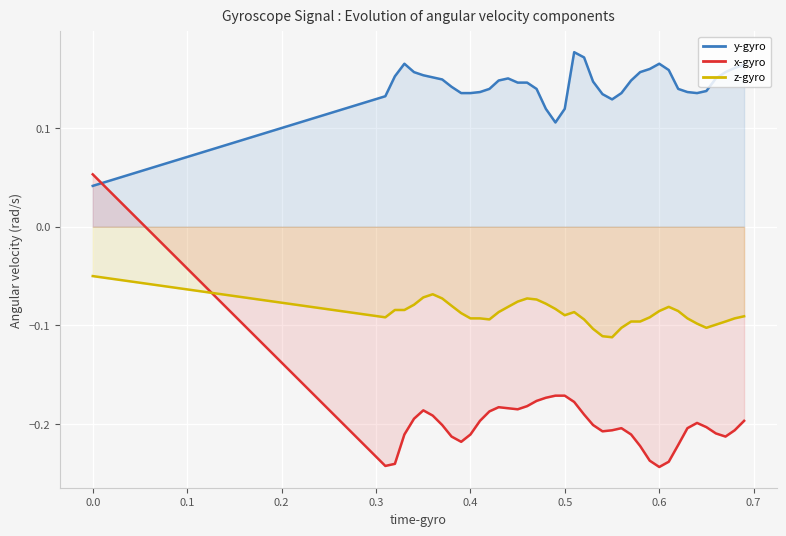

Reading left to right, extract all data points from this chart.

y-gyro: 0.0	0.1	0.2	0.2	0.2	0.2	0.2	0.1	0.1	0.1	0.1	0.1	0.1	0.1	0.2	0.1	0.1	0.1	0.1	0.1	0.1	0.2	0.2	0.1	0.1	0.1	0.1	0.1	0.2	0.2	0.2	0.2	0.1	0.1	0.1	0.1	0.2	0.2	0.2	0.2
x-gyro: 0.1	-0.2	-0.2	-0.2	-0.2	-0.2	-0.2	-0.2	-0.2	-0.2	-0.2	-0.2	-0.2	-0.2	-0.2	-0.2	-0.2	-0.2	-0.2	-0.2	-0.2	-0.2	-0.2	-0.2	-0.2	-0.2	-0.2	-0.2	-0.2	-0.2	-0.2	-0.2	-0.2	-0.2	-0.2	-0.2	-0.2	-0.2	-0.2	-0.2
z-gyro: -0.1	-0.1	-0.1	-0.1	-0.1	-0.1	-0.1	-0.1	-0.1	-0.1	-0.1	-0.1	-0.1	-0.1	-0.1	-0.1	-0.1	-0.1	-0.1	-0.1	-0.1	-0.1	-0.1	-0.1	-0.1	-0.1	-0.1	-0.1	-0.1	-0.1	-0.1	-0.1	-0.1	-0.1	-0.1	-0.1	-0.1	-0.1	-0.1	-0.1